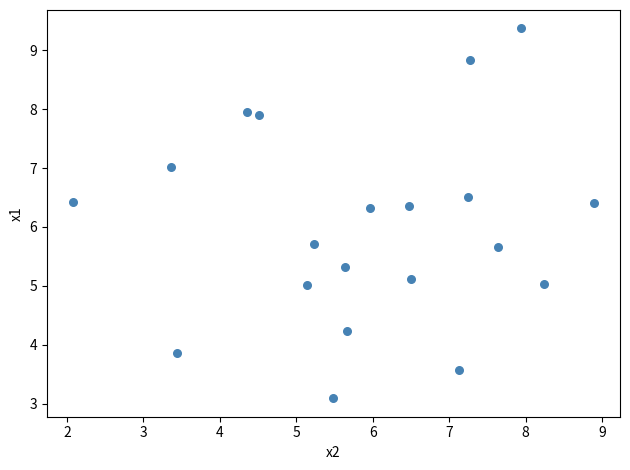

What is the range of X values (max minus min)?

6.8